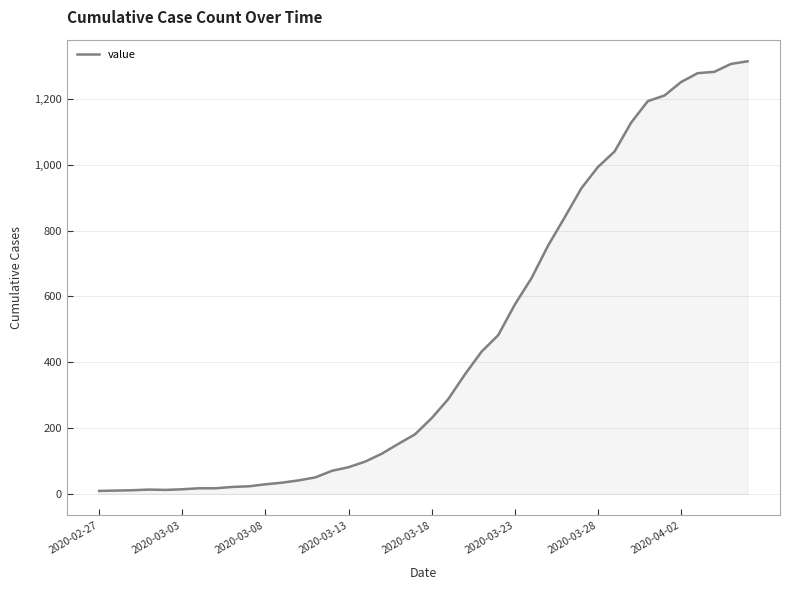

What is the maximum value shown in the chart?

1314